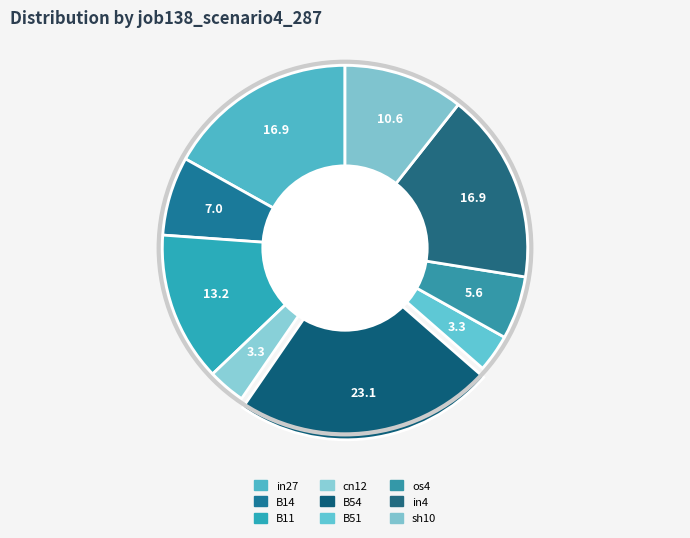

Is cn12 the majority of the pie?

No